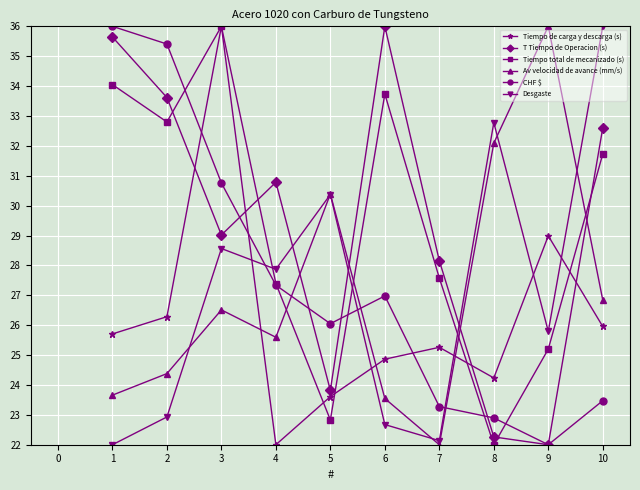

What is the minimum value shown in the chart?

22.0